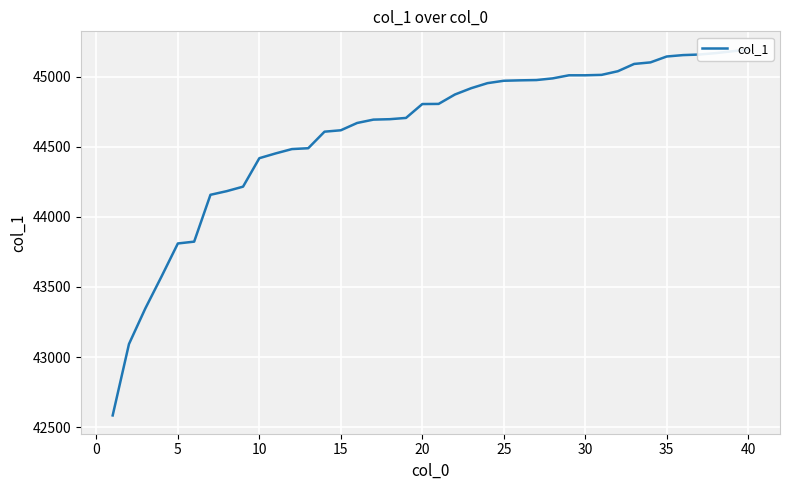

What is the value of the 18th point from the left?

44696